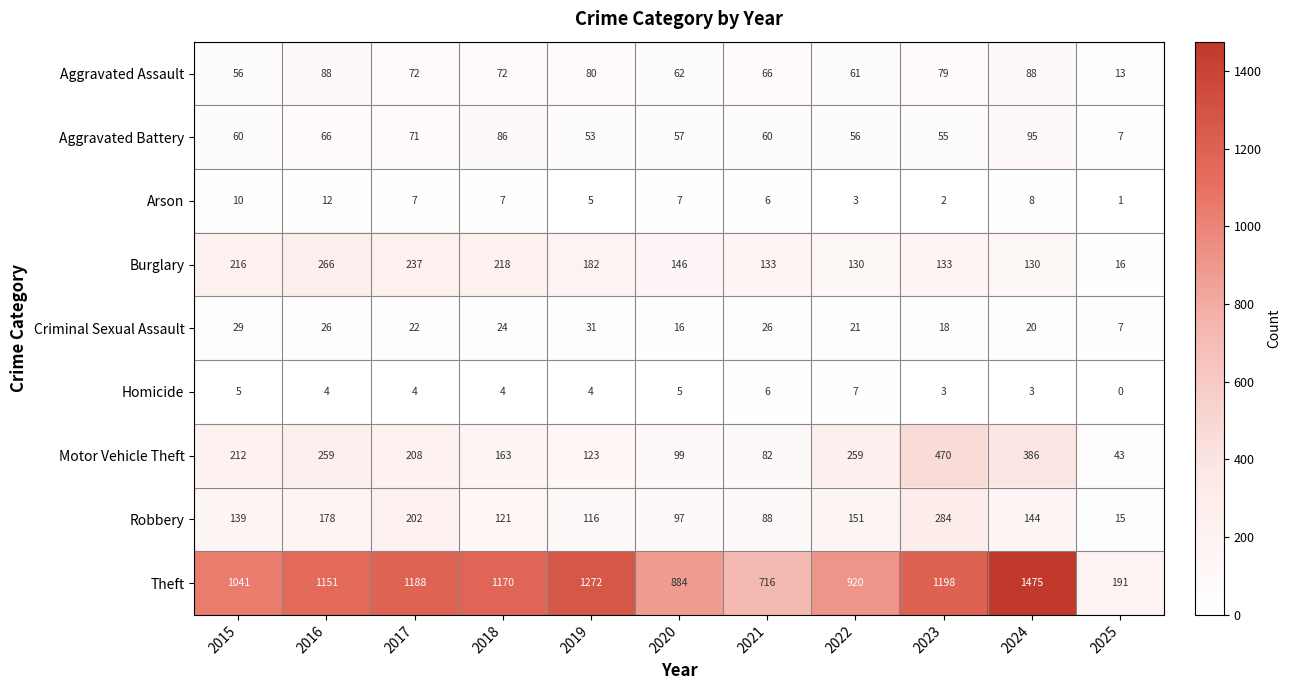

Which series has the widest spread of values?

Theft